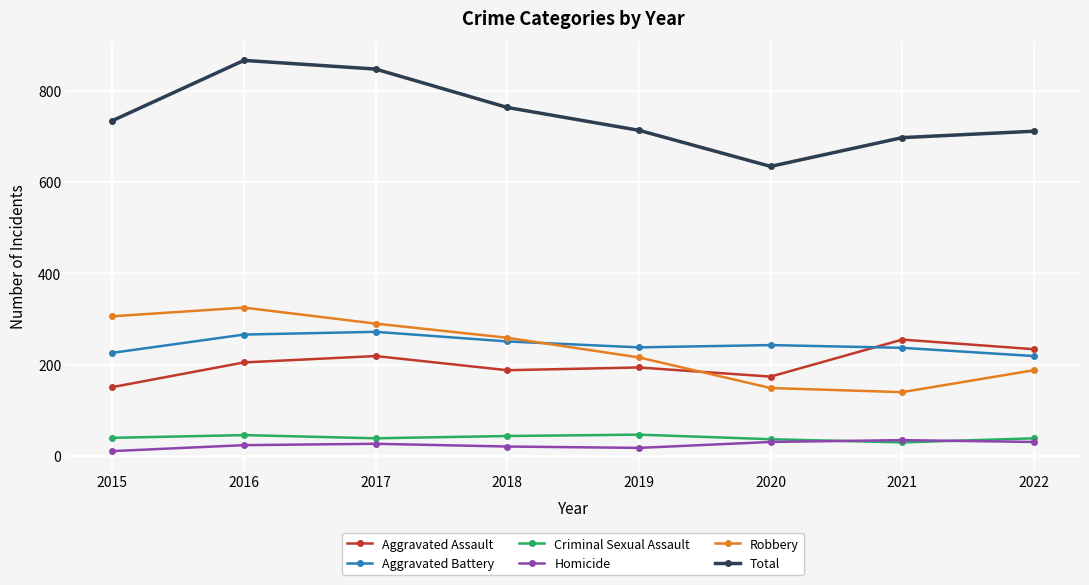

At which category does Total reach its first local valley?

2020